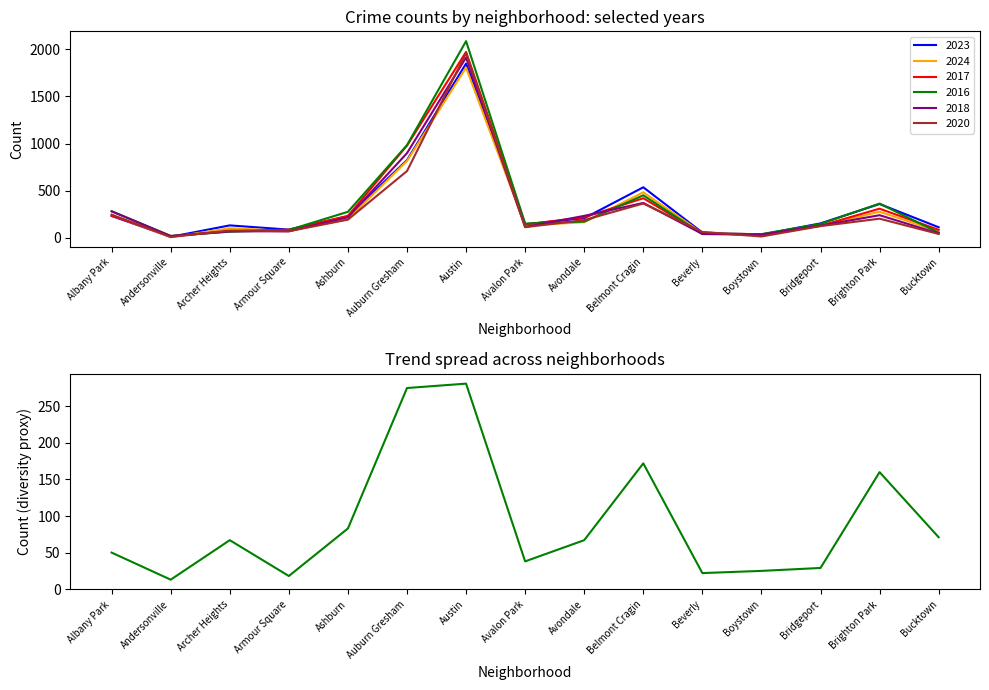

Which label corresponds to the largest value in the chart?

Austin